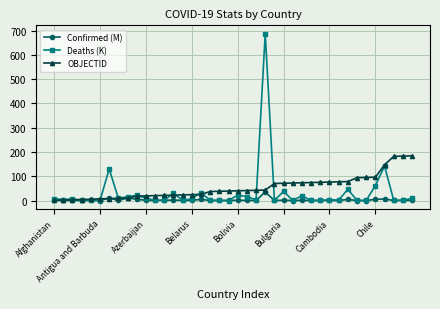

What is the maximum value shown in the chart?

687.4